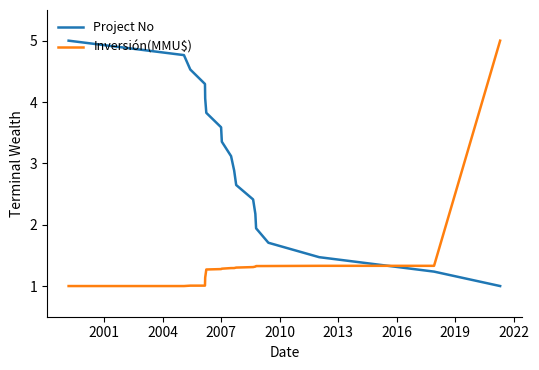

What is the smallest value displayed?

1.0